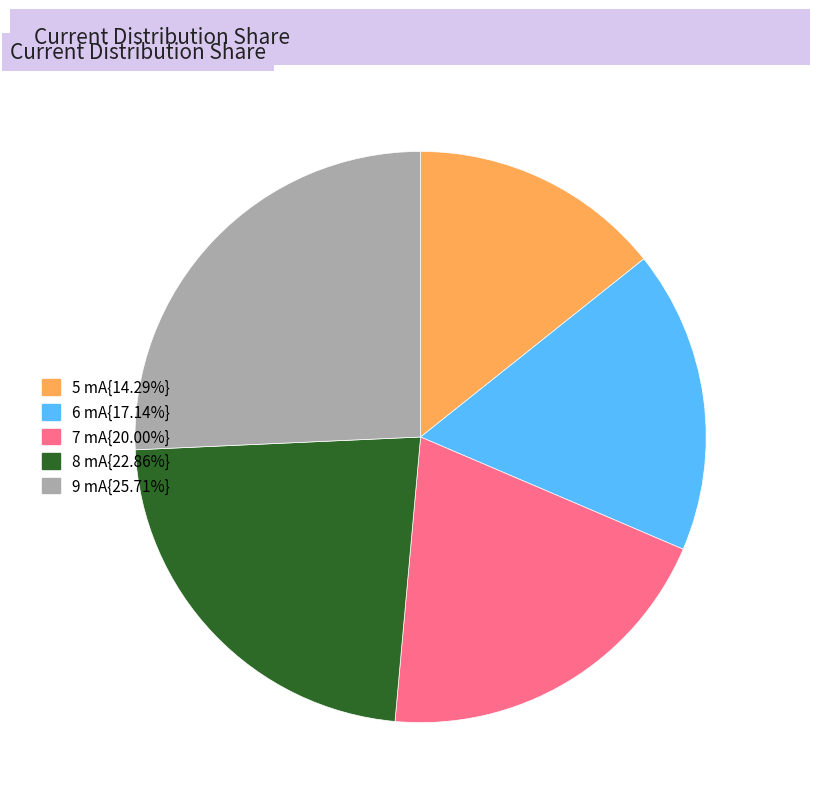

Does 7 mA{20.00%} account for over 50% of the chart?

No